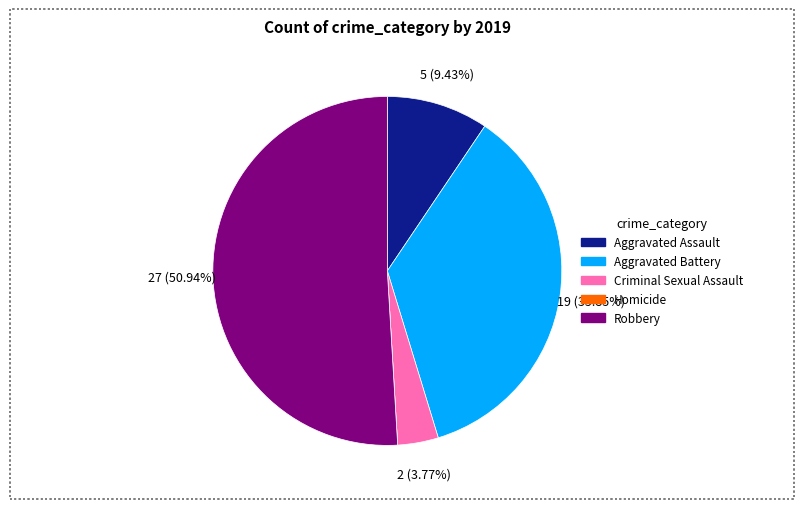

What is the ratio of the value at Aggravated Assault to the value at Criminal Sexual Assault?

2.5